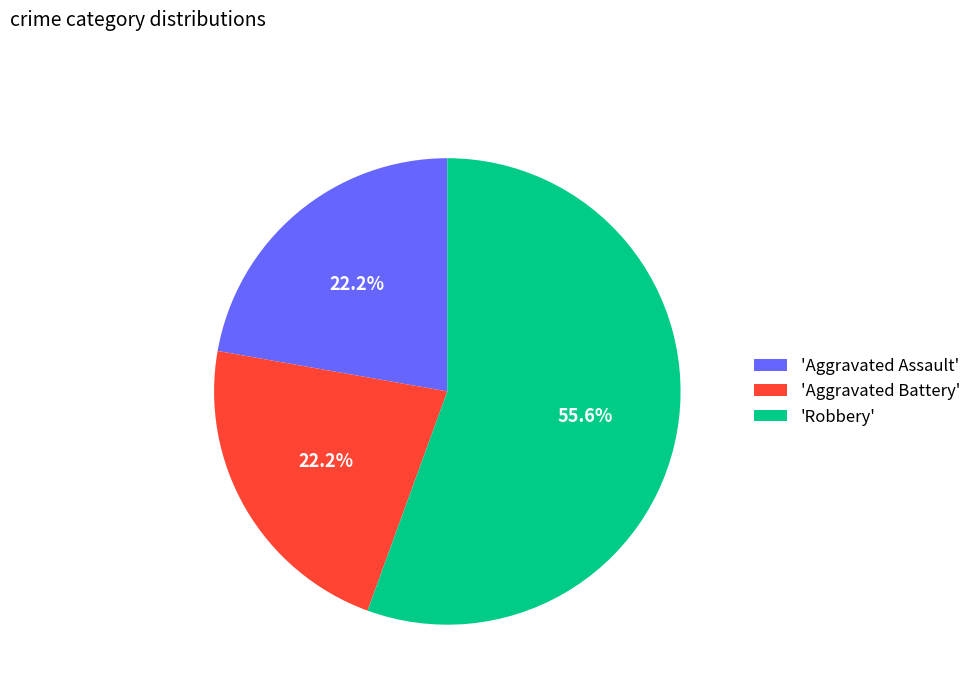

What is the ratio of the value at 'Aggravated Assault' to the value at 'Aggravated Battery'?

1.0